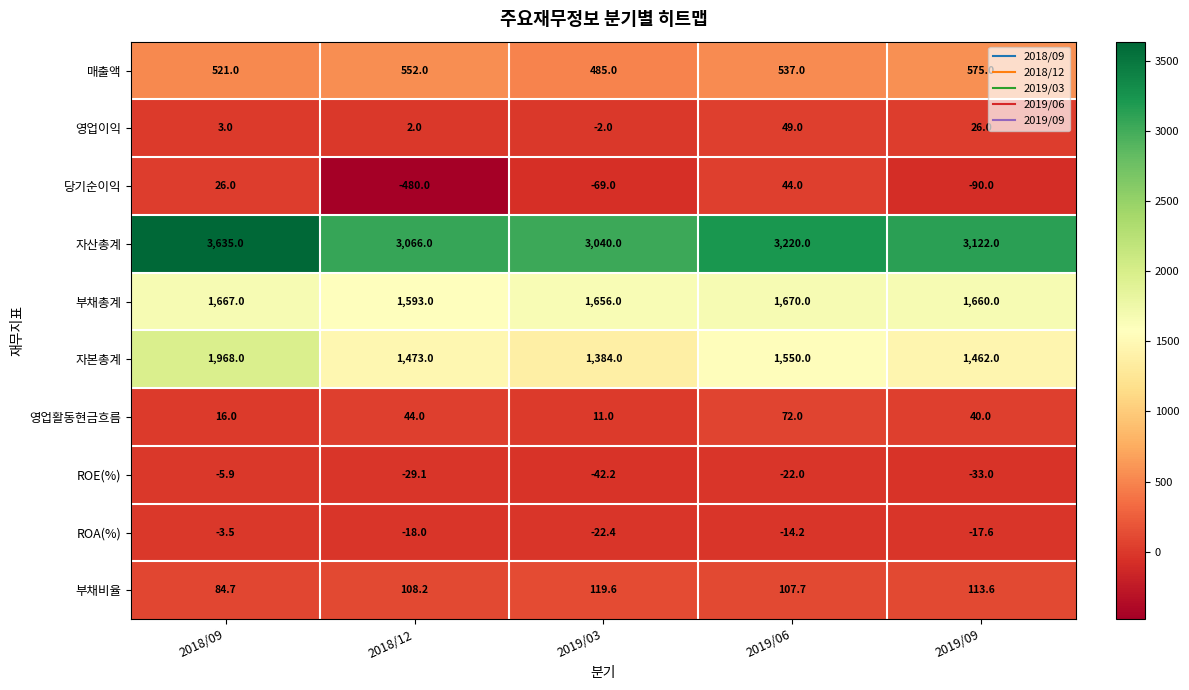

How many series are shown in this chart?

10